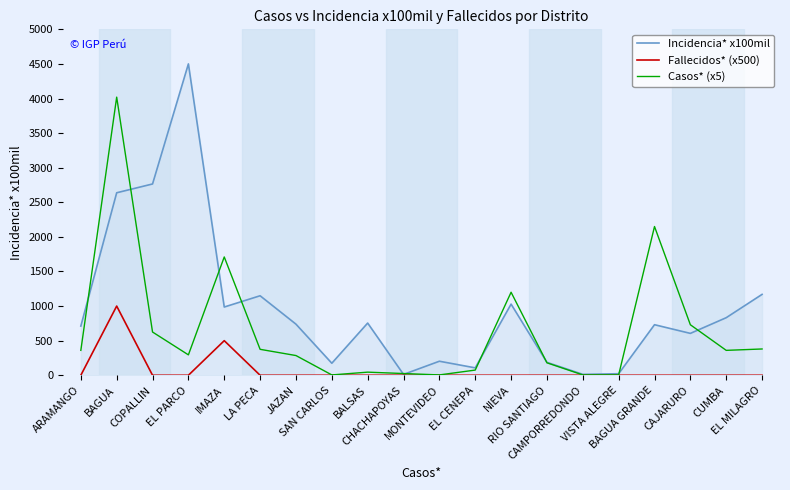

Which series has the widest spread of values?

Incidencia* x100mil